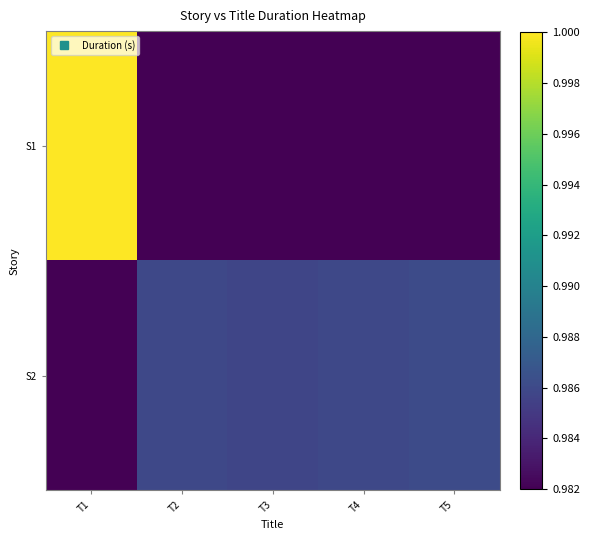

At which category does the chart reach its peak across all series?

T1